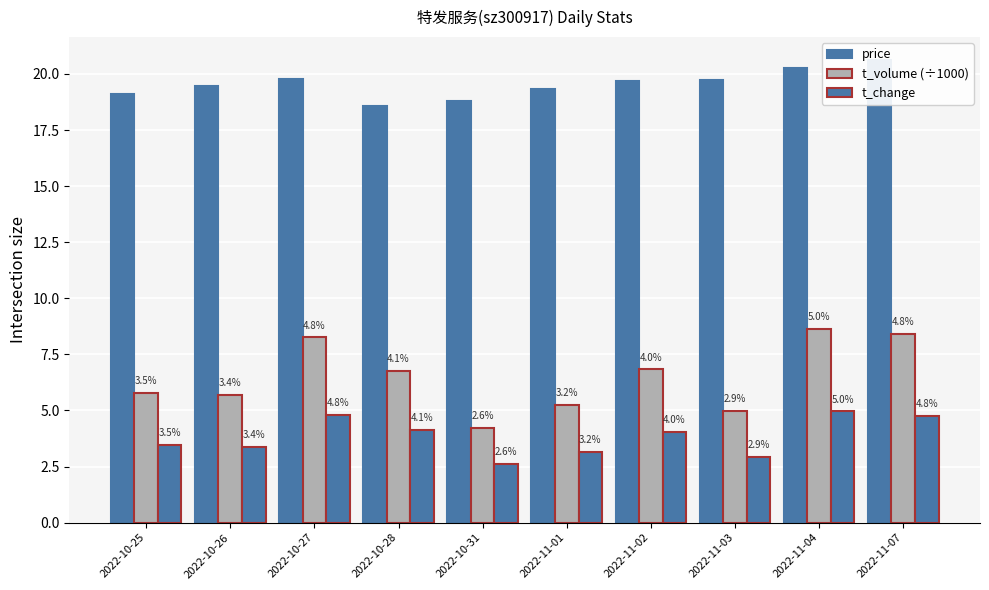

What is the highest value of the t_change series?

5.0